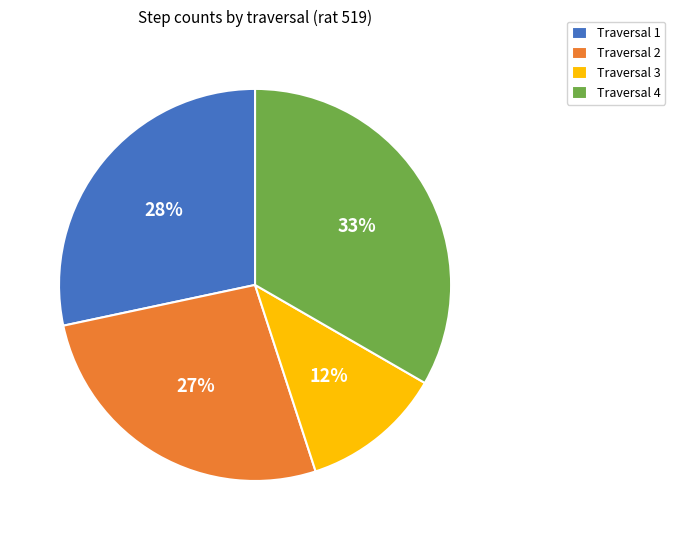

Is the sum of Traversal 1 and Traversal 4 greater than half?

Yes